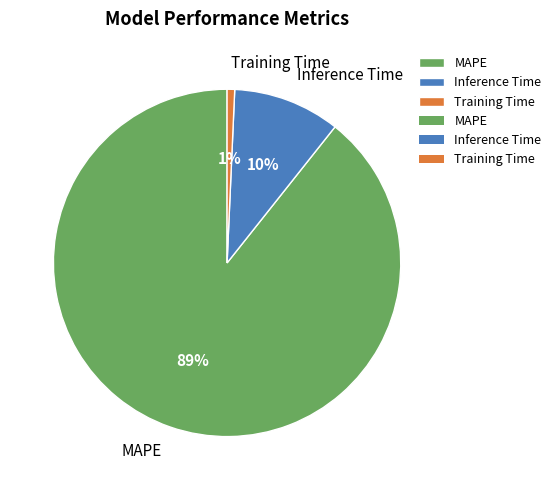

To the nearest percent, what is the difference between the Inference Time and Training Time slice percentages?

9%